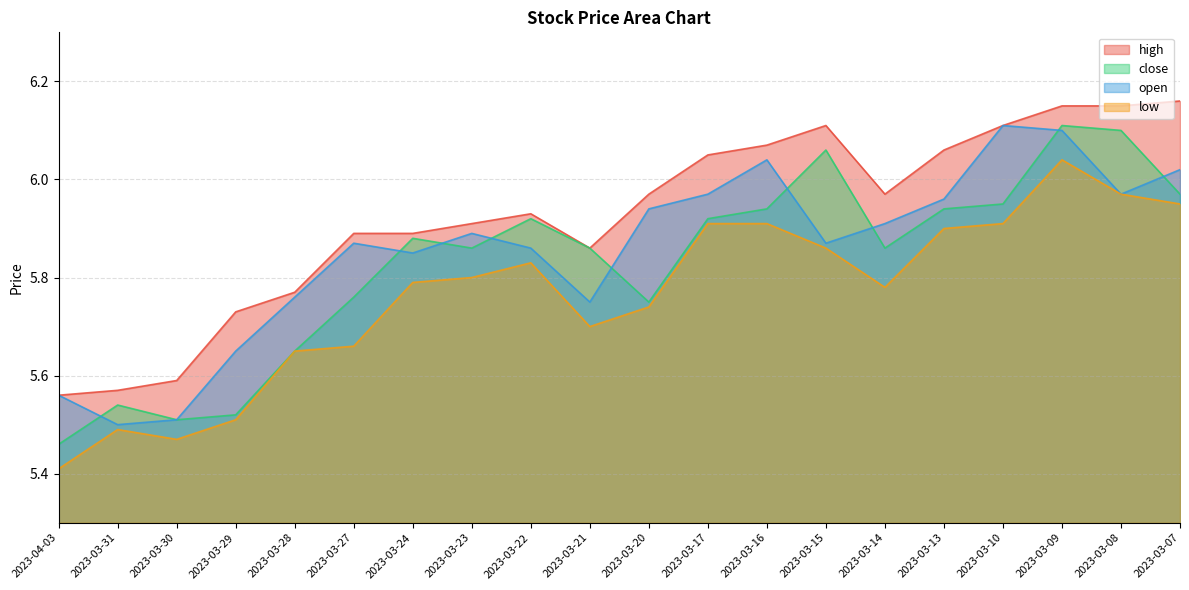

True or false: low has more than 2 interior local peaks.

True